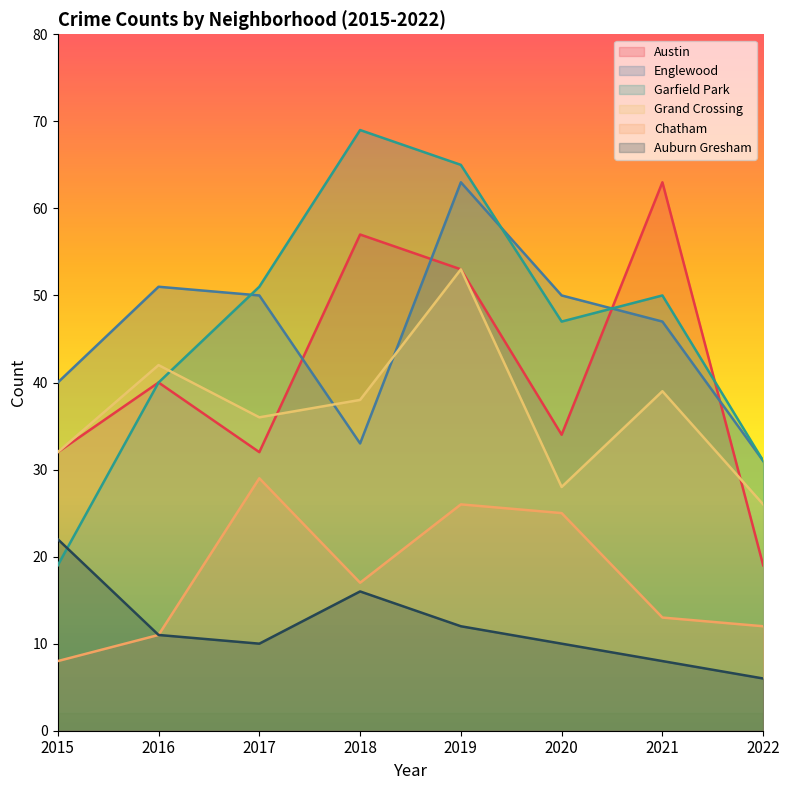

What are all the series names shown in the legend?

Austin, Englewood, Garfield Park, Grand Crossing, Chatham, Auburn Gresham